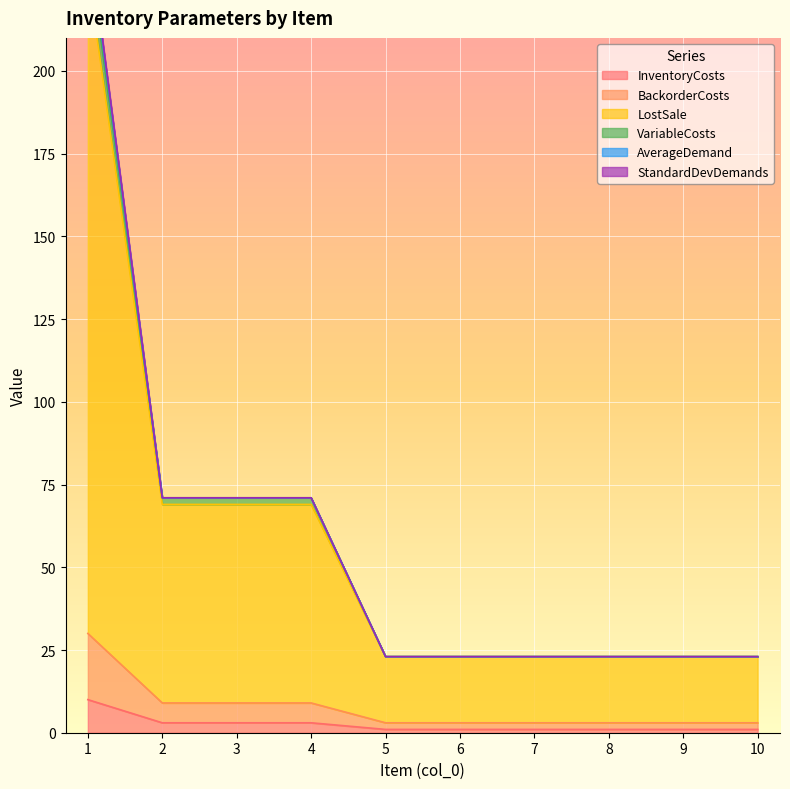

What is the greatest value displayed?

239